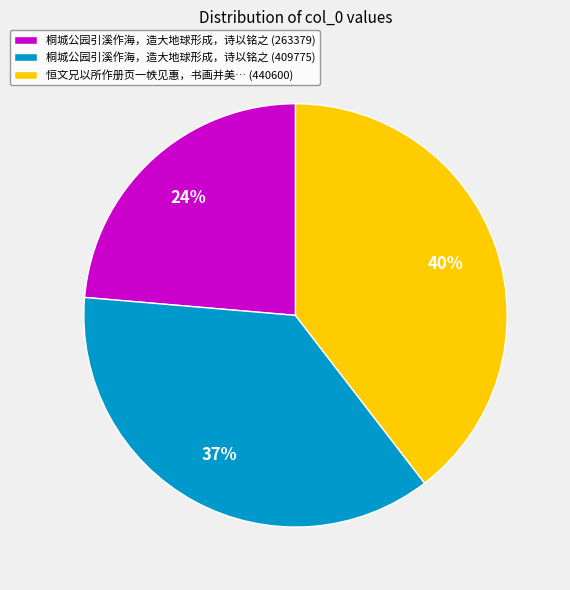

Is it true that 恒文兄以所作册页一帙见惠，书画并美… (440600) is 27% of the pie?

False